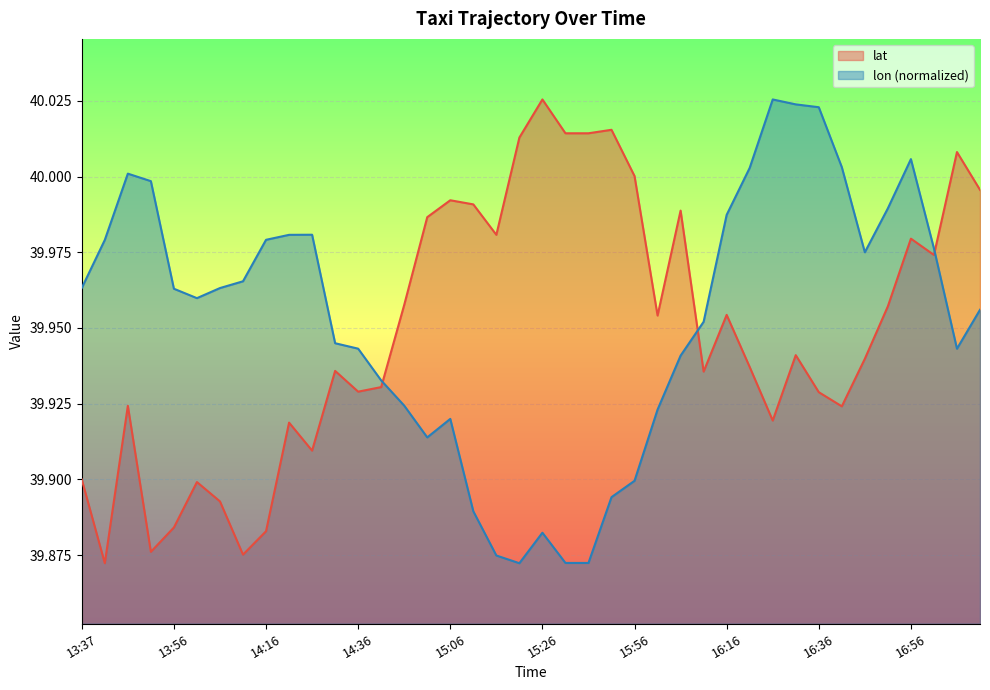

What is the difference between the maximum and minimum values in the lat series?

0.2